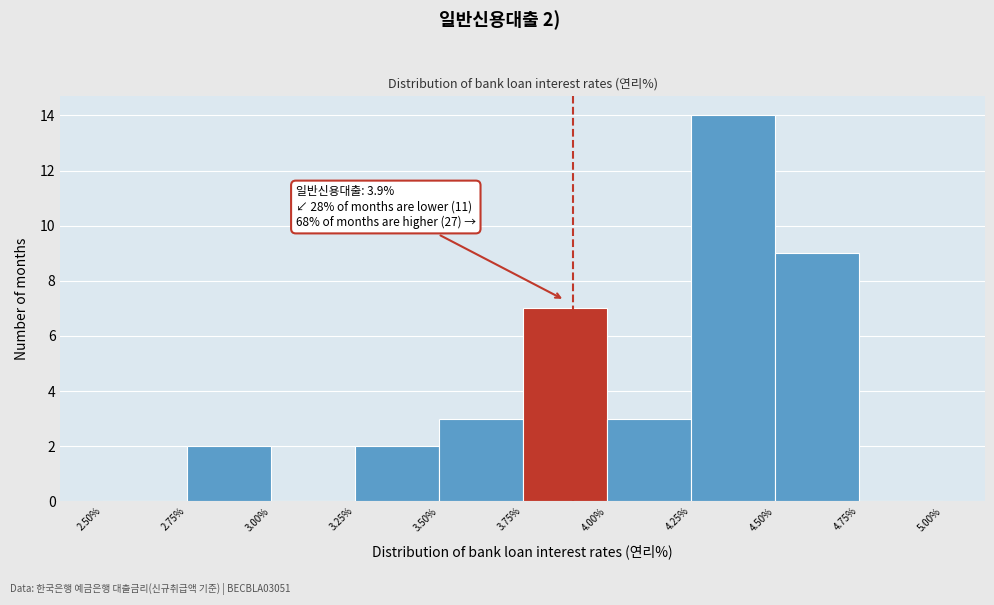

Over which range of the x-axis is the bar tallest?

4.25% to 4.50%